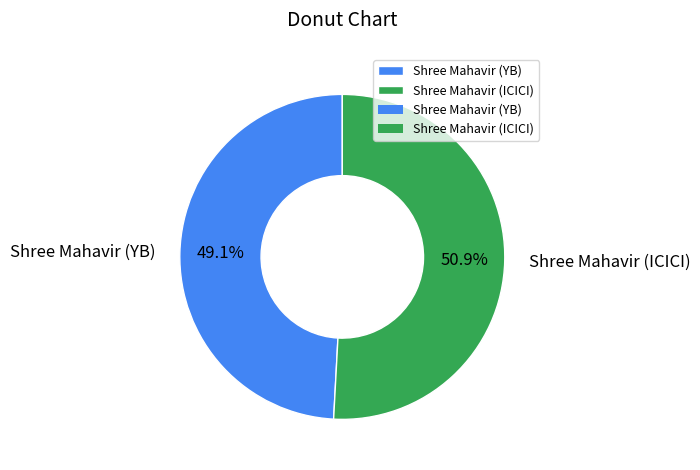

What is the smallest slice in the pie chart?

Shree Mahavir (YB)